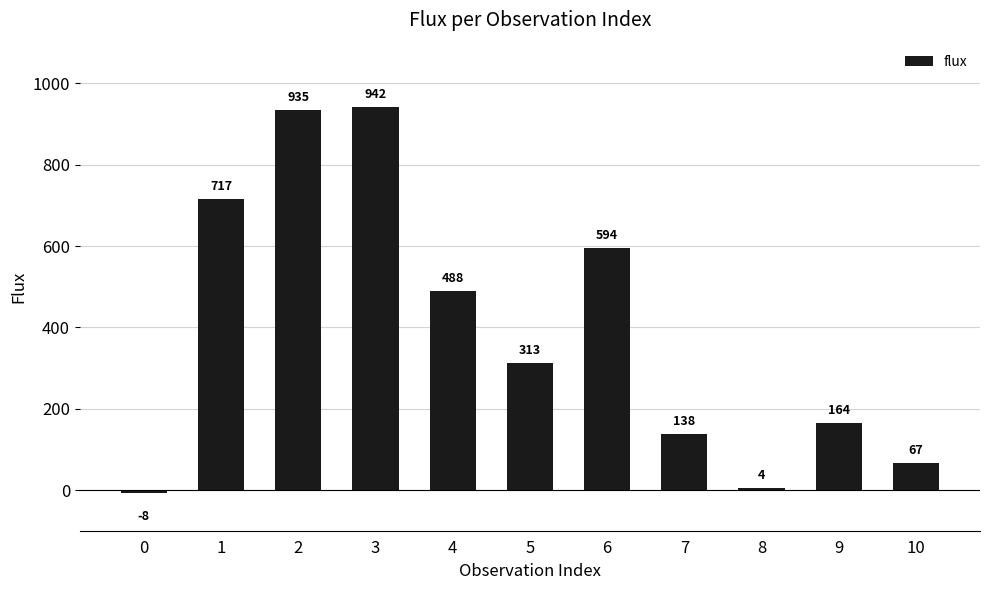

True or false: the data shows 980.6 at 1.

False